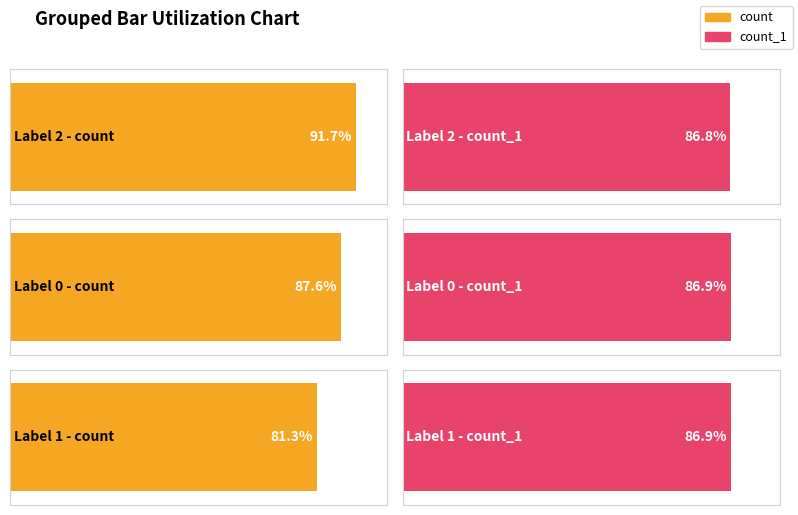

What position from the left is 1?

3